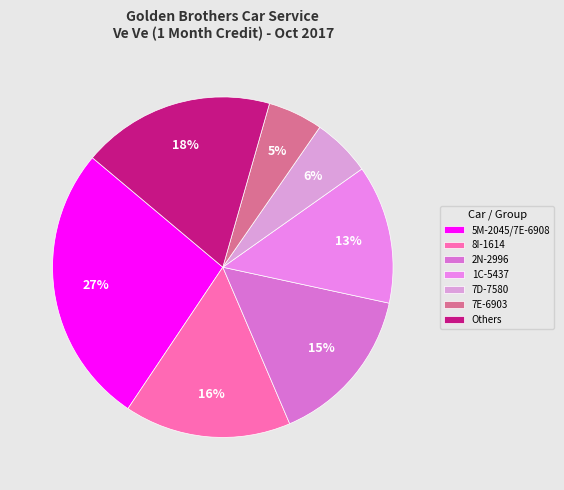

How many slices are in this pie chart?

7